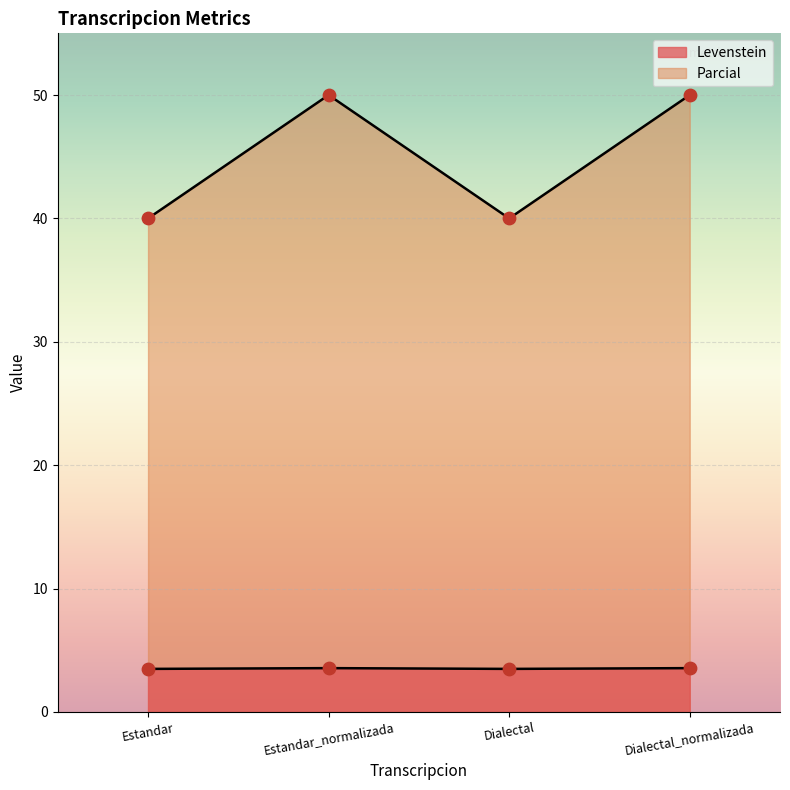

What are all the series names shown in the legend?

Levenstein, Parcial